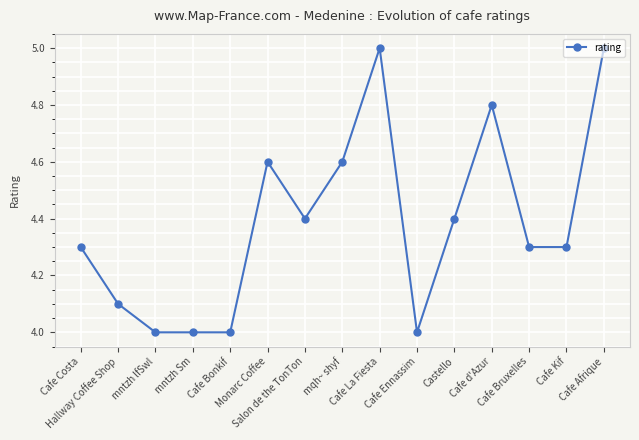

What is the value of the 5th point from the left?

4.0